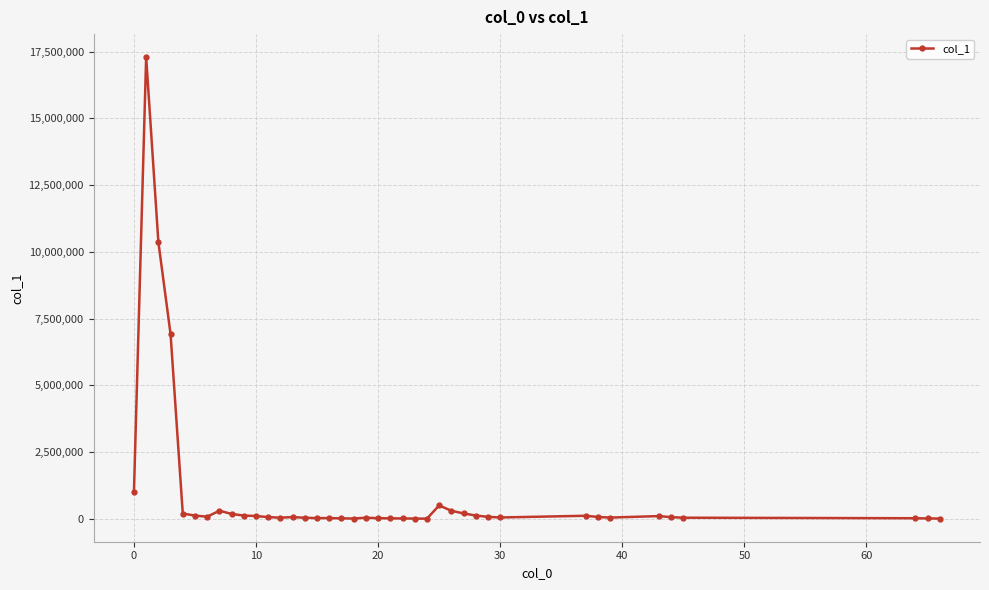

Is this an area chart (filled region under the line)?

No